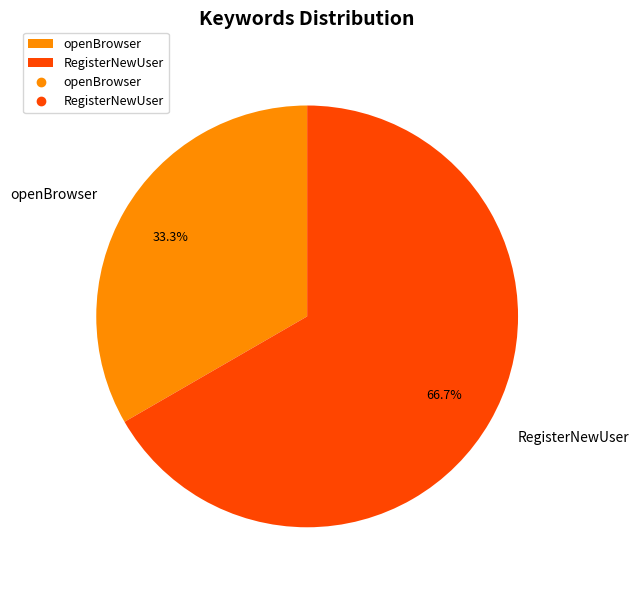

To the nearest percent, what is the difference between the RegisterNewUser and openBrowser slice percentages?

33%